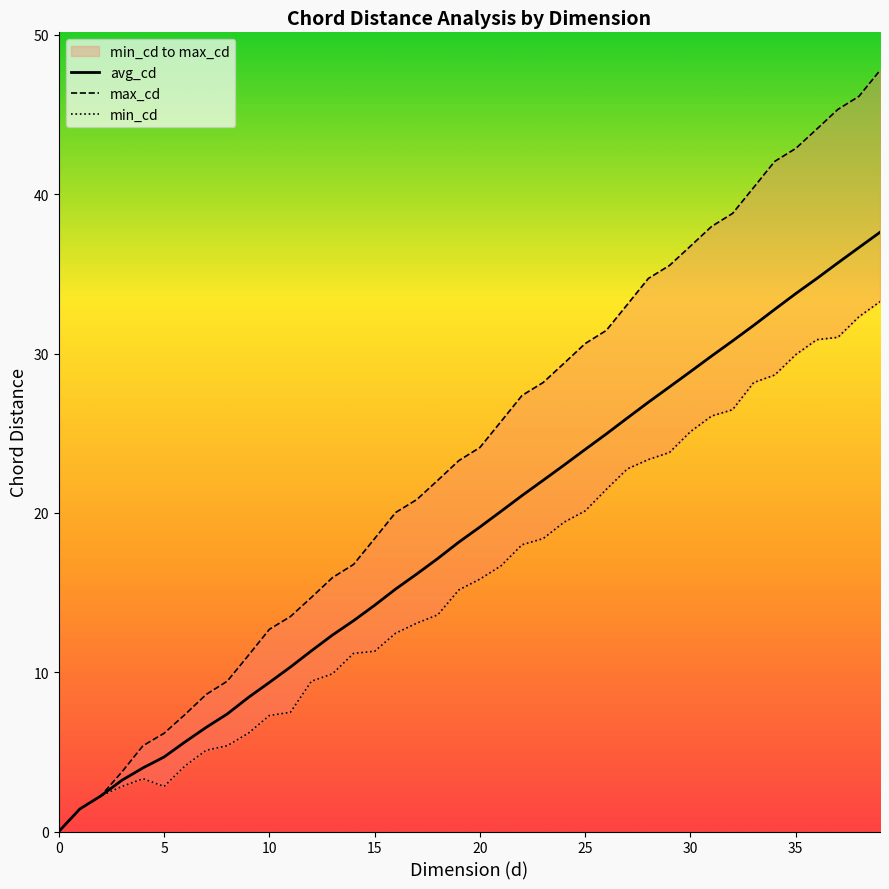

At which label does max_cd first exceed 24?

20